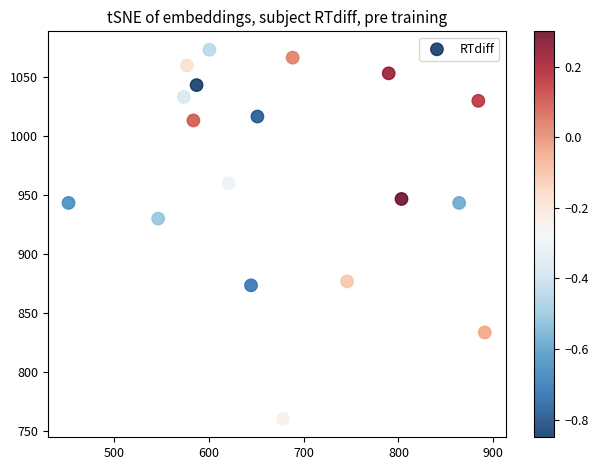

What Y value in the scatter plot is closest to 916?

930.0